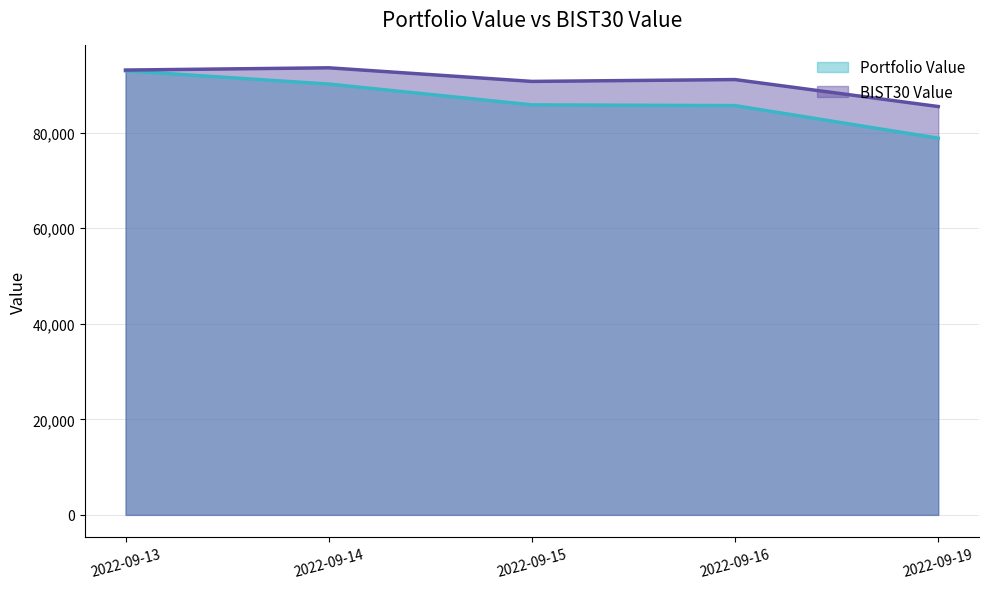

True or false: BIST30 Value (line) and Portfolio Value (line) intersect in this chart.

False